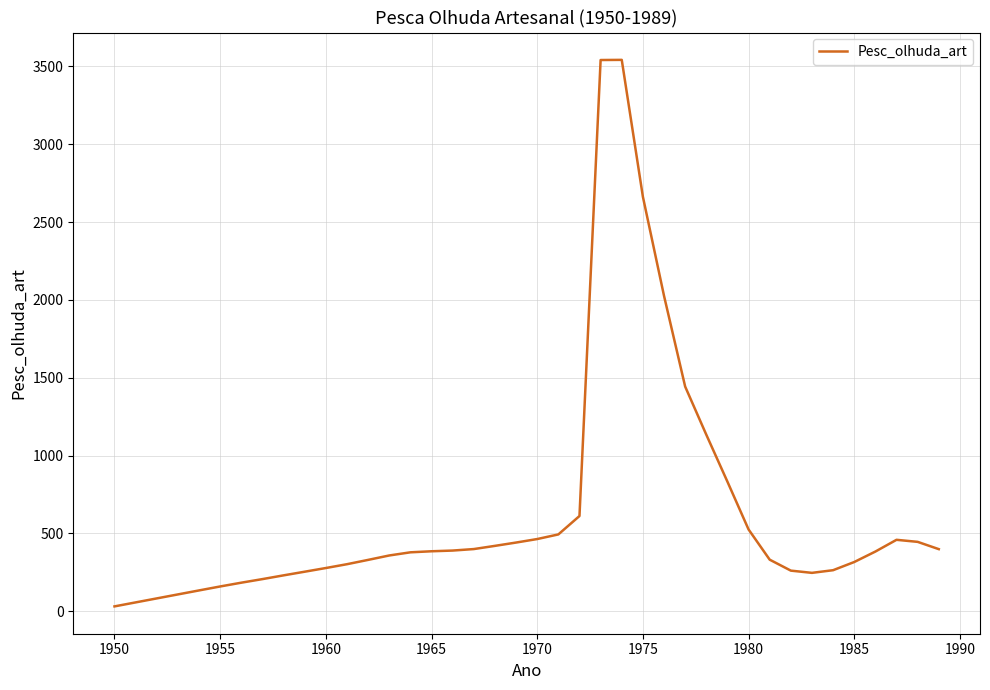

Does the chart display data point markers on the line(s)?

No